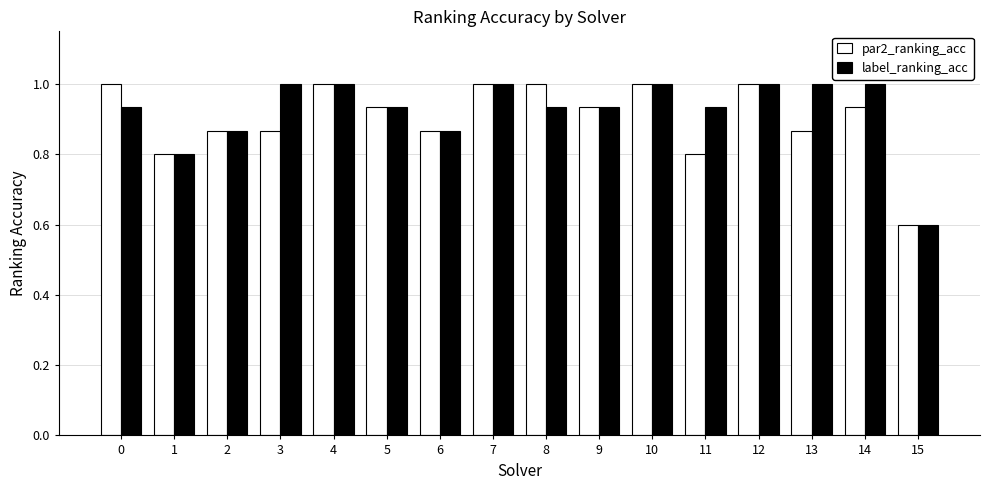

Is the value of par2_ranking_acc at 13 greater than the value of label_ranking_acc at 11?

No